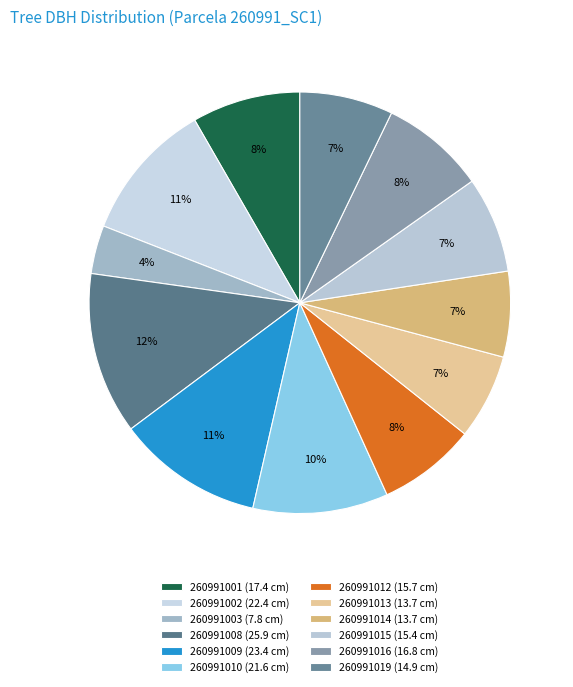

To the nearest percent, what is the average slice percentage?

8%